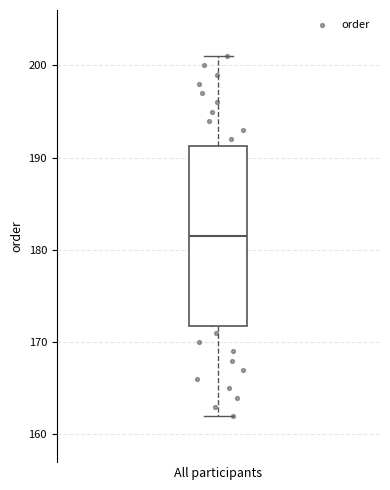

Read this box plot against the y-axis: the position of the median line, the range covered by the box, and the ends of both whiskers. The values are not printed on the chart, so give them approximately, as read against the axis.

median 182, box 172 to 191, whiskers 162 to 201